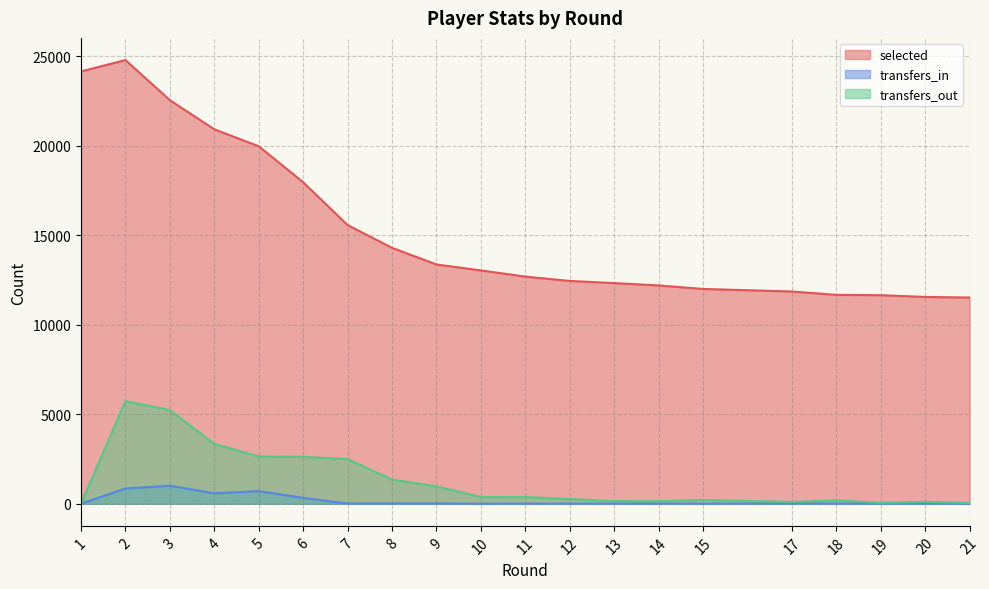

How many values in the selected series are below 13031?

10